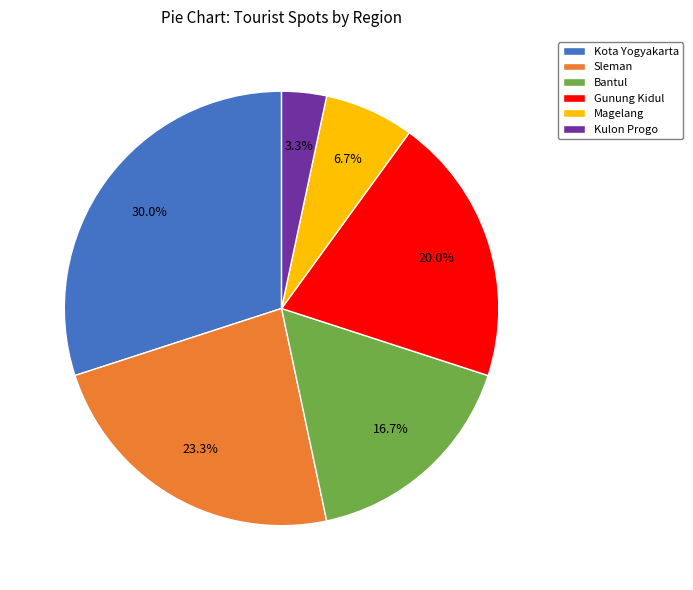

Is the sum of Gunung Kidul and Kulon Progo greater than half?

No